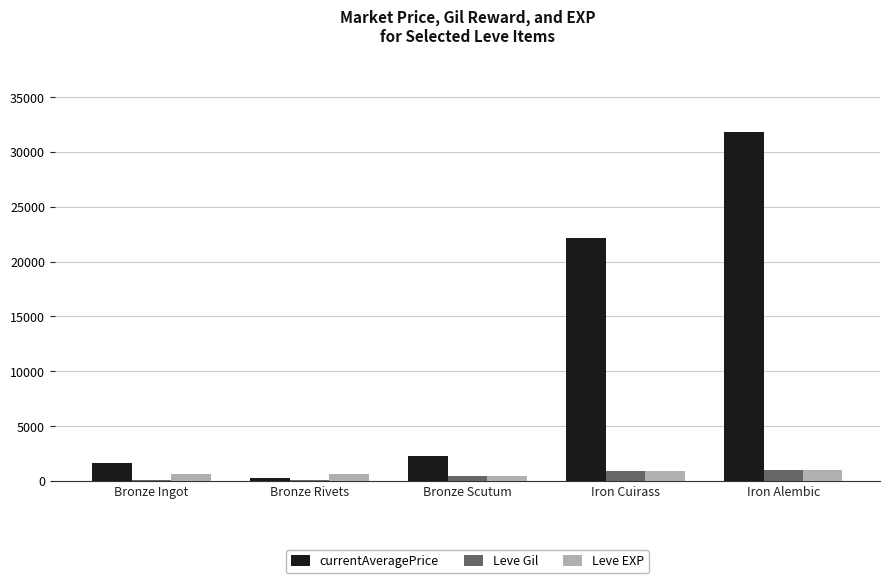

The Leve Gil series shows 990.0 at Iron Alembic. True or false?

True